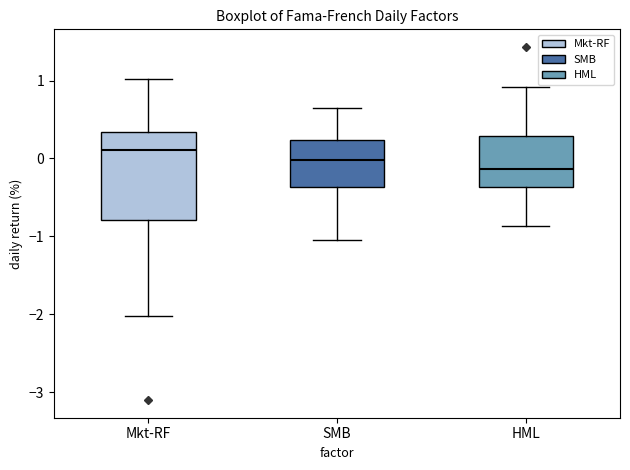

Reading left to right, read every box against the y-axis: the position of its median line, the range the box covers, and the ends of its whiskers. The values are not printed on the chart, so give them approximately, as read against the axis.

Mkt-RF: median 0.1, box -0.8 to 0.3, whiskers -2.0 to 1.0
SMB: median 0.0, box -0.4 to 0.2, whiskers -1.0 to 0.7
HML: median -0.1, box -0.4 to 0.3, whiskers -0.9 to 0.9